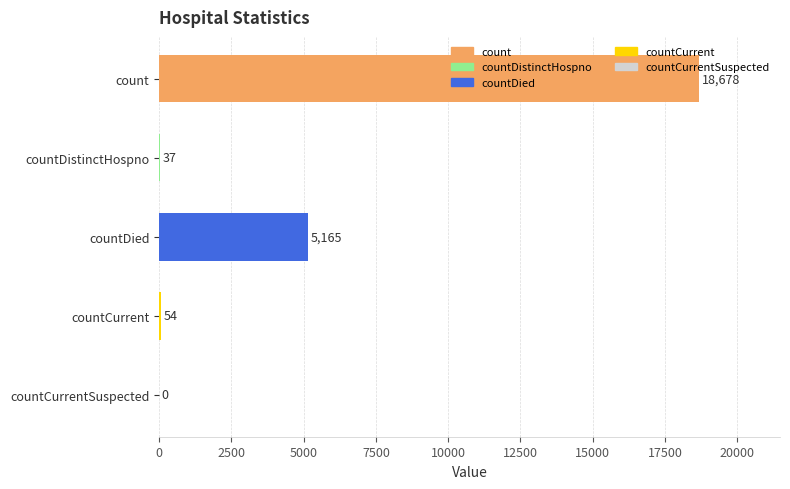

What is the sum of all values?

23934